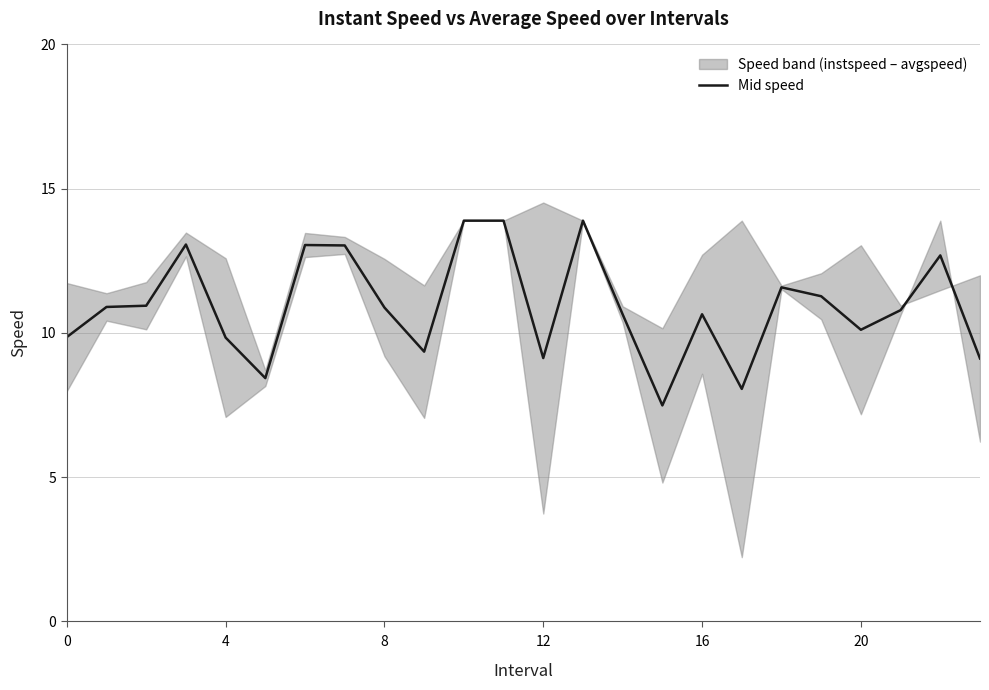

What is the sum of all values?

262.5